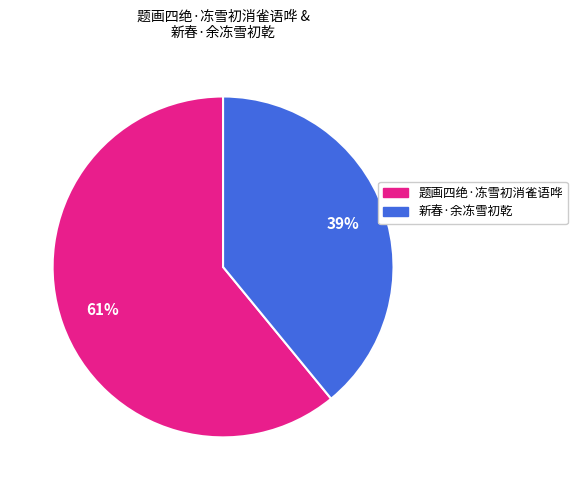

Count the number of slices in the pie.

2